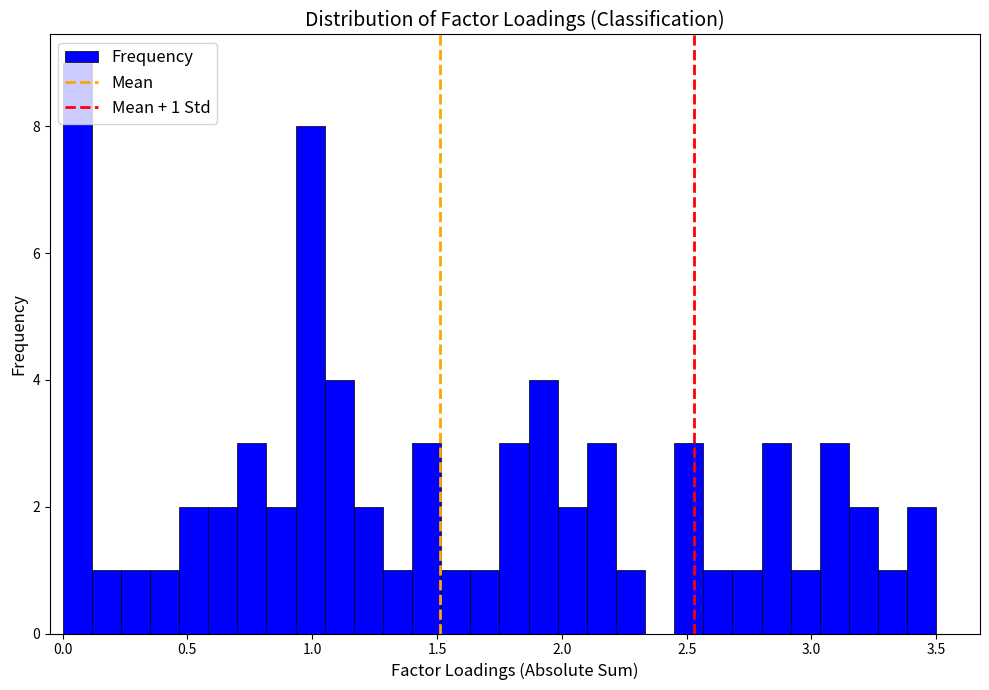

Around what value on the x-axis is the tallest bar? Give the approximate position of its centre, as read against the axis.

0.05